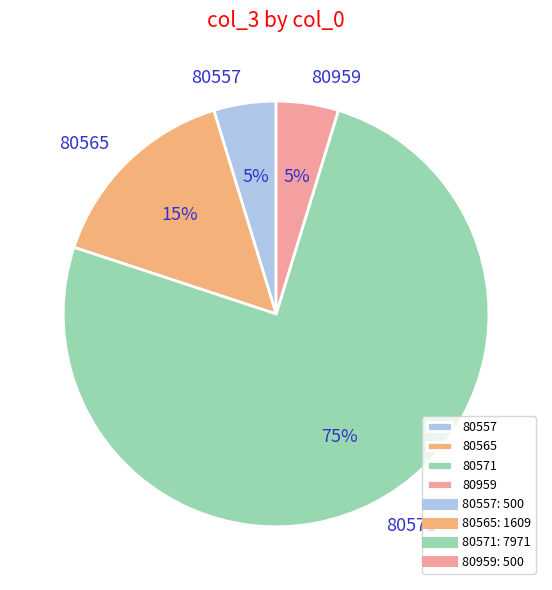

The 80571 slice represents 75% of the pie. True or false?

True